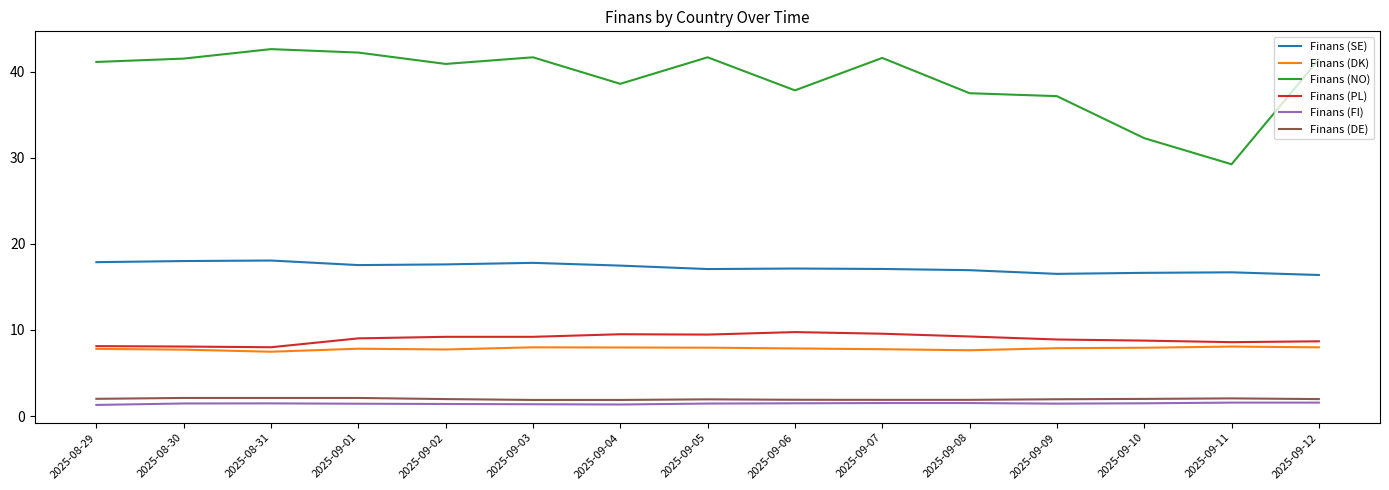

Which series has the largest range (max minus min)?

Finans (NO)